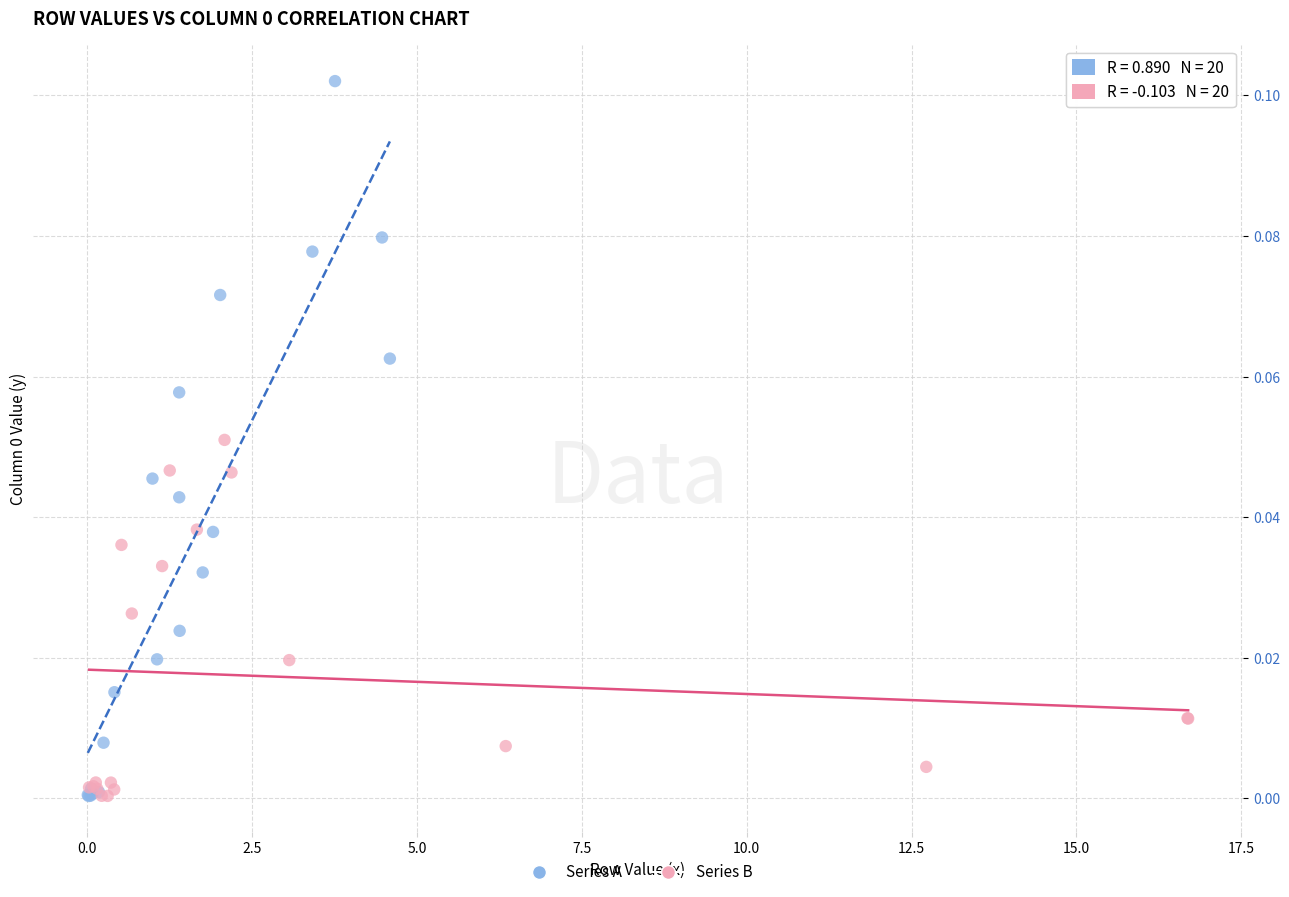

Which series contains the highest Y value?

Series A